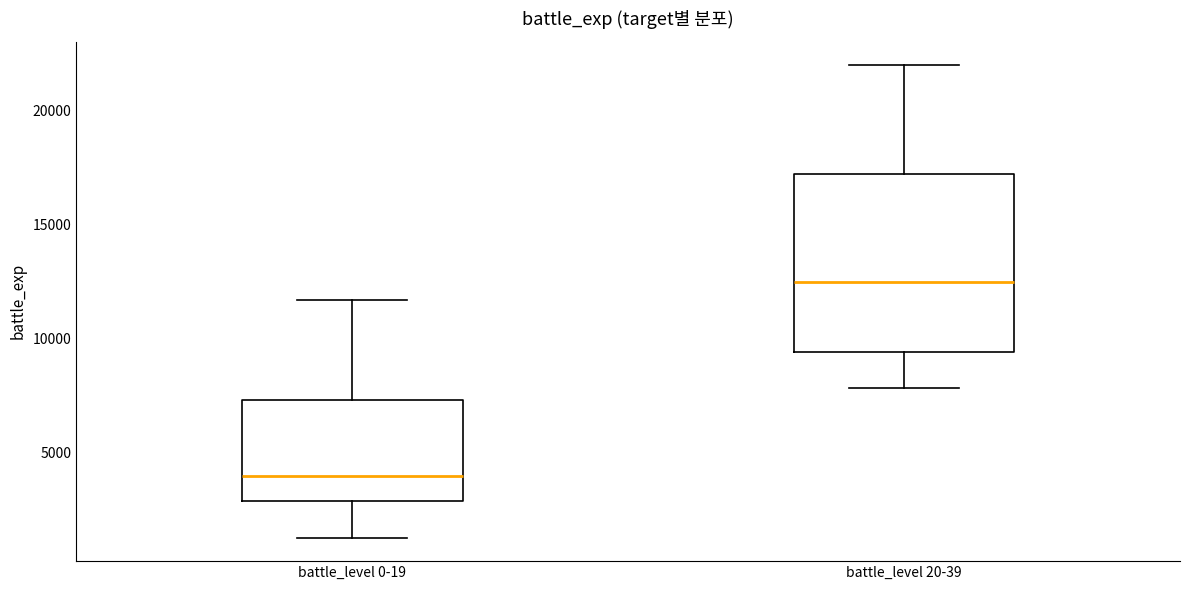

Which box's median line is the highest?

battle_level 20-39